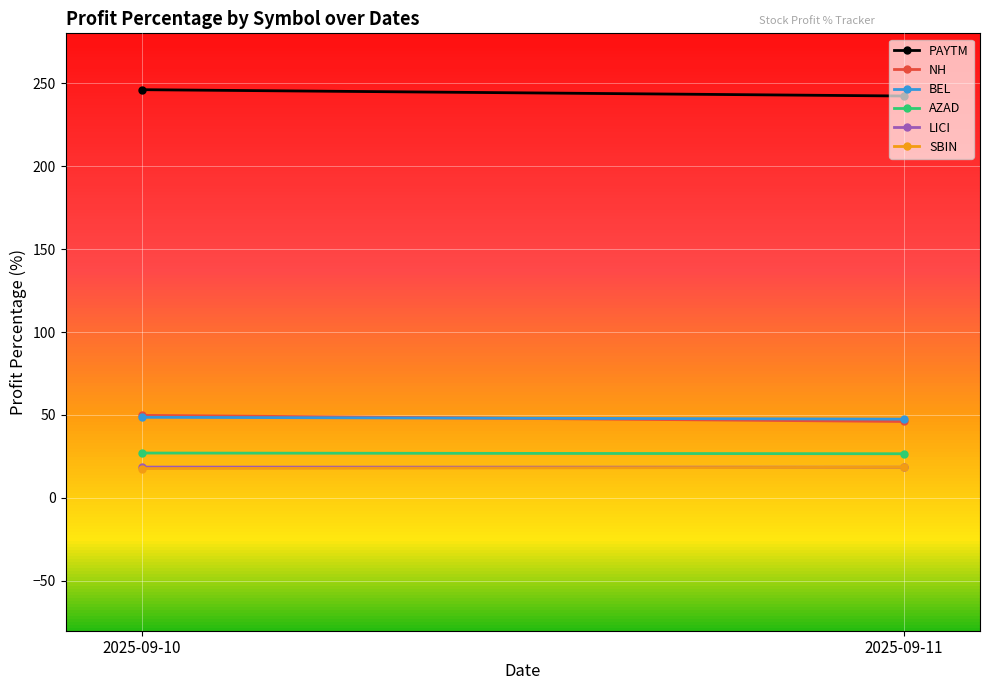

How many data points in SBIN are above 18?

1